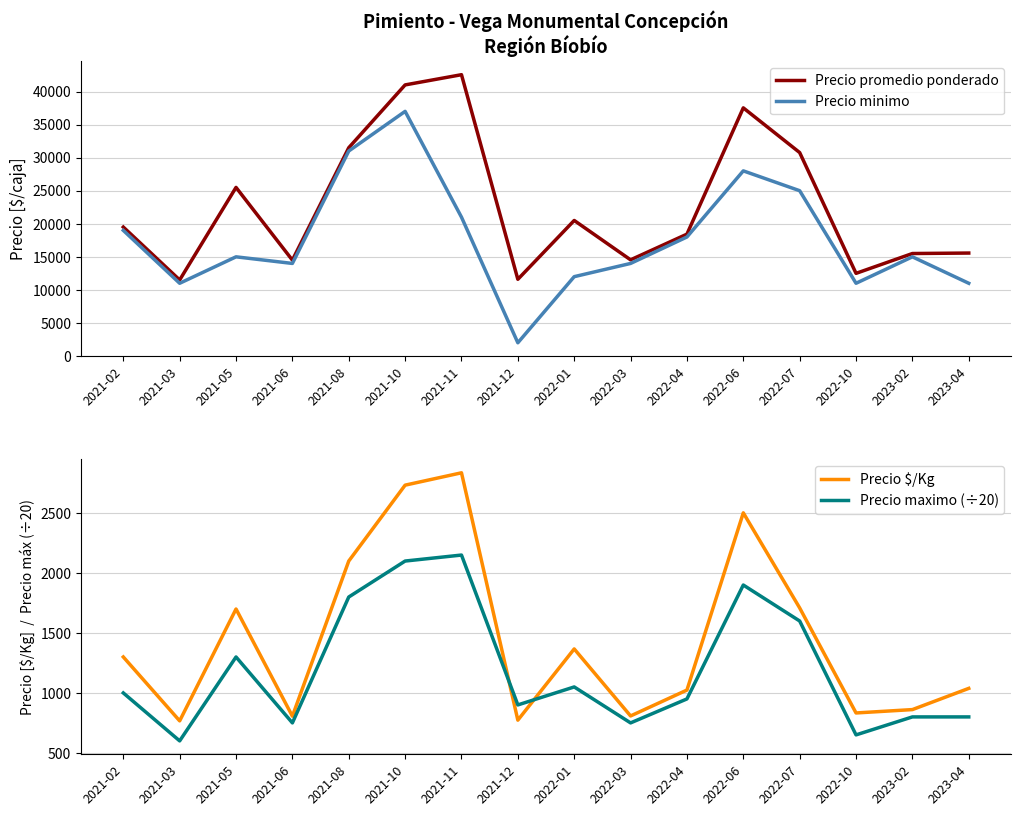

What is the highest value of the Precio promedio ponderado series?

42545